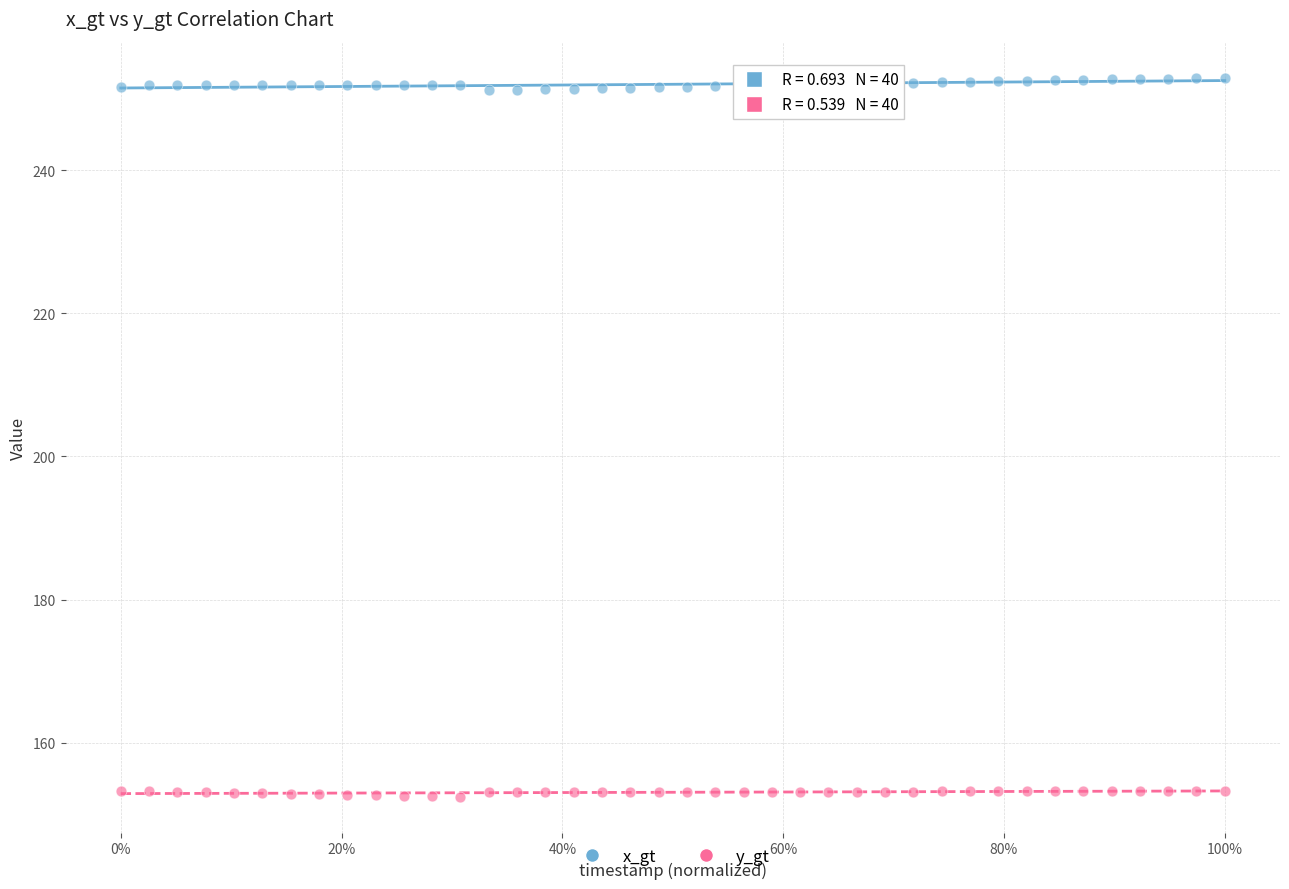

Which series has the widest spread of Y values?

x_gt